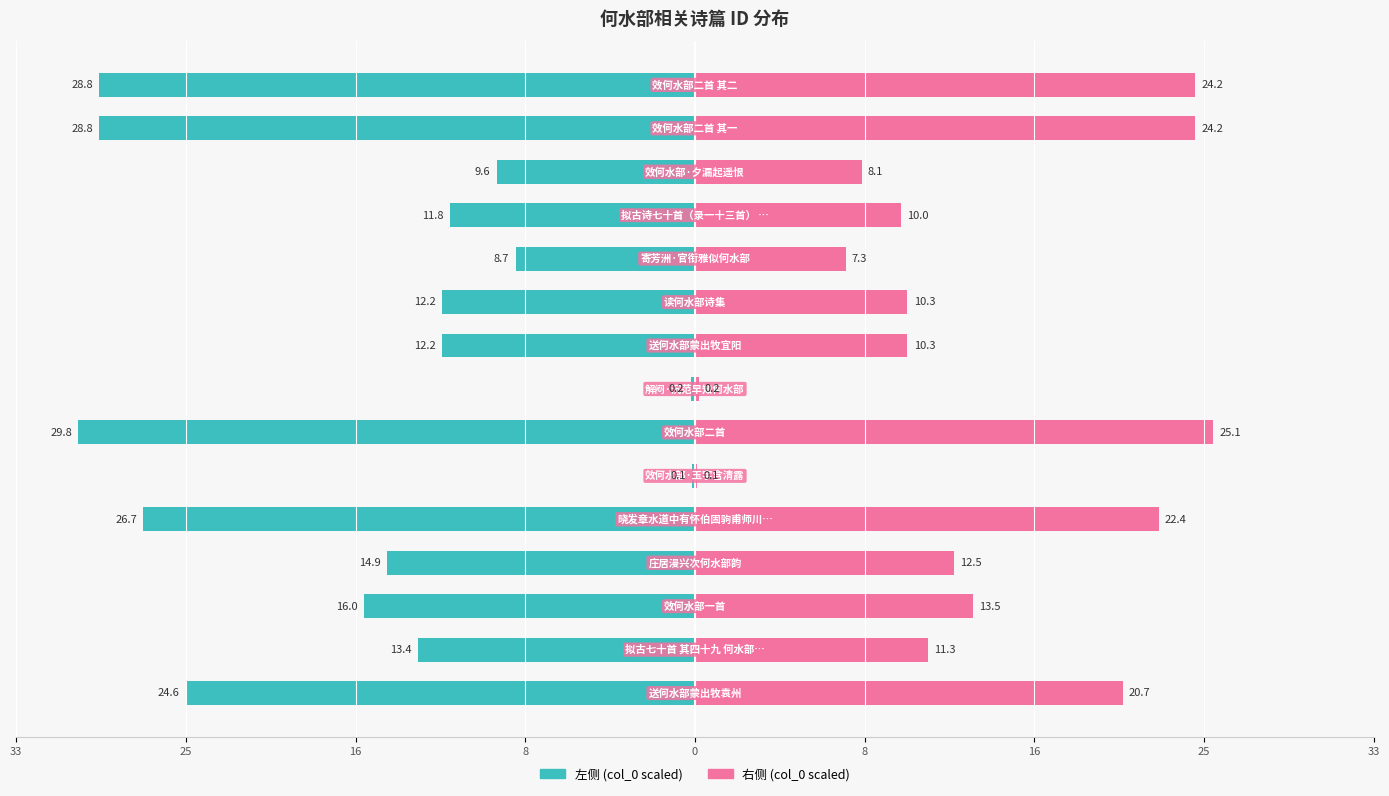

What is the minimum value shown in the chart?

-29.8